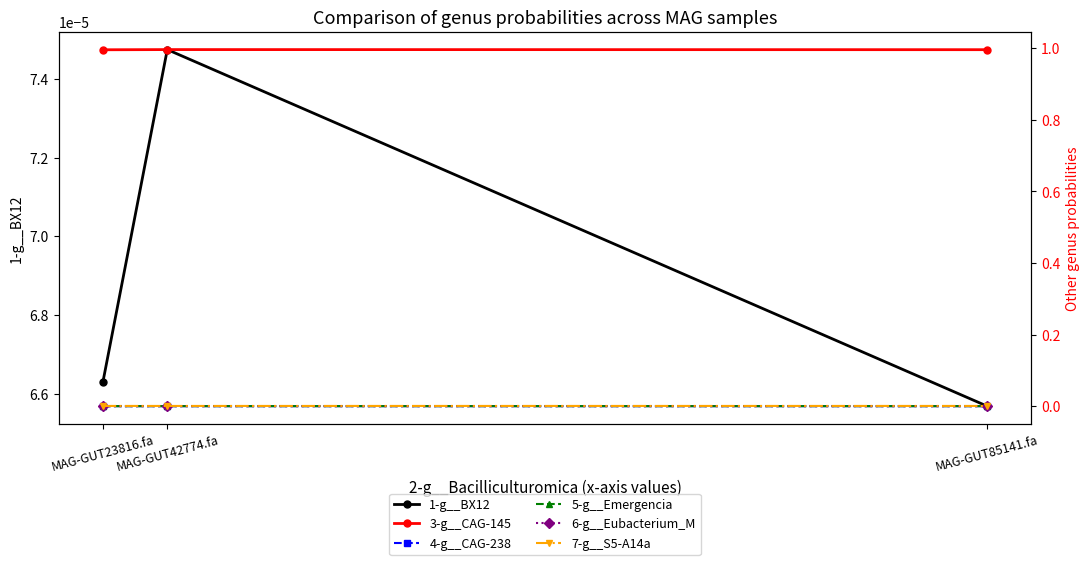

Reading left to right, what are all the values shown in this chart?

1-g__BX12: 0.0	0.0	0.0
3-g__CAG-145: 1.0	1.0	1.0
4-g__CAG-238: 0.0	0.0	0.0
5-g__Emergencia: 0.0	0.0	0.0
6-g__Eubacterium_M: 0.0	0.0	0.0
7-g__S5-A14a: 0.0	0.0	0.0